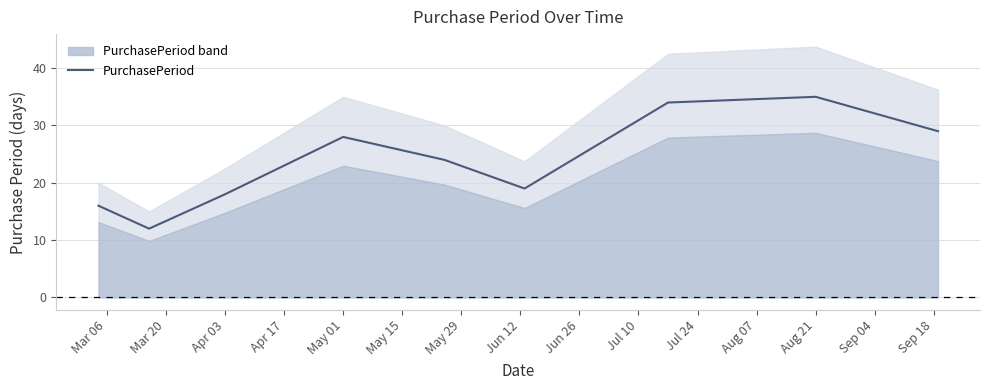

At which label does PurchasePeriod reach its peak?

Aug 21